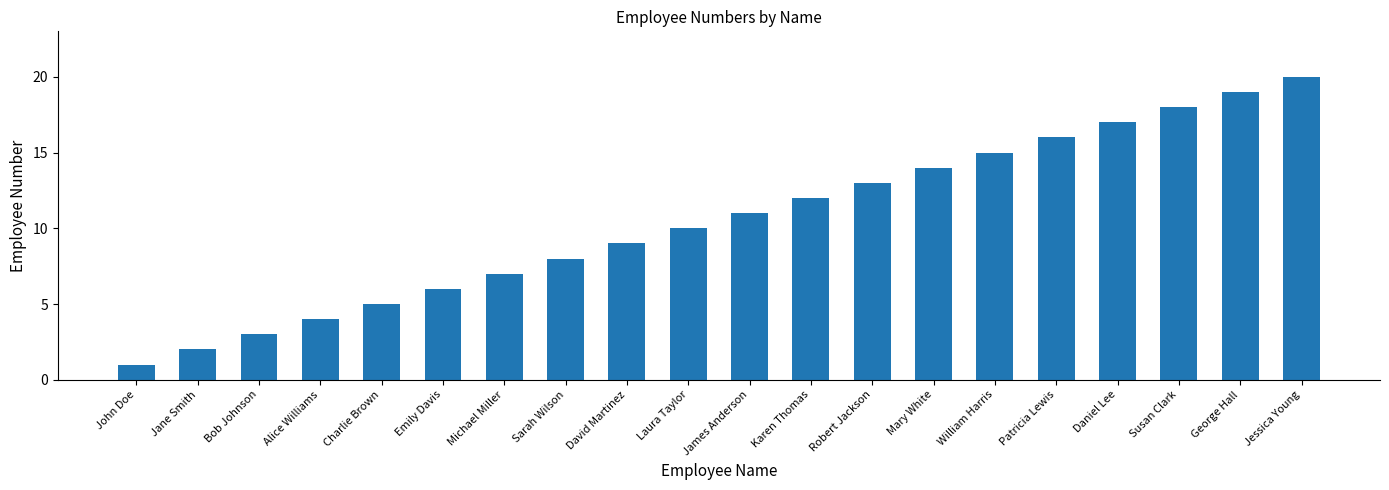

What is the sum of the values at James Anderson and Jessica Young?

31